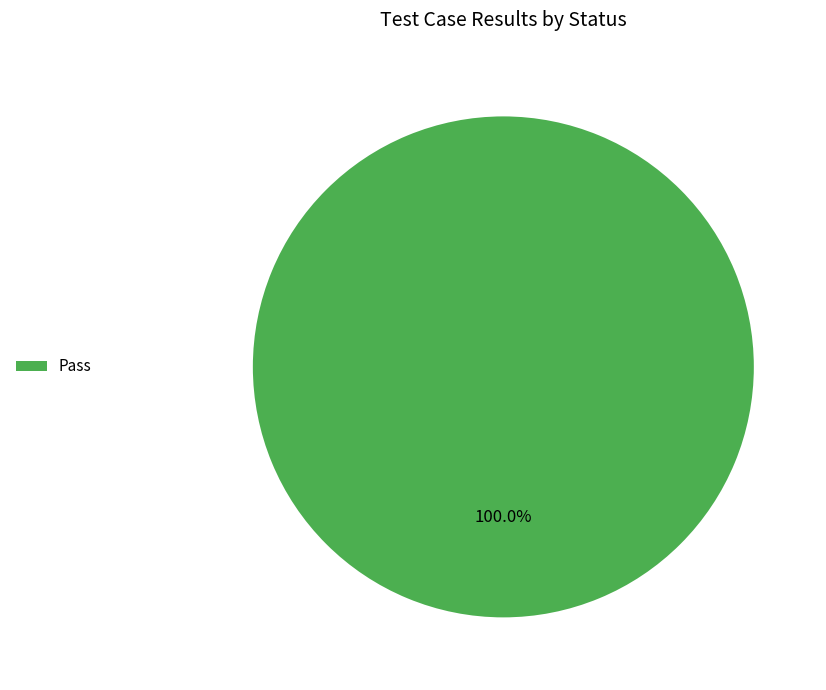

Rank the categories by value from highest to lowest.

Pass